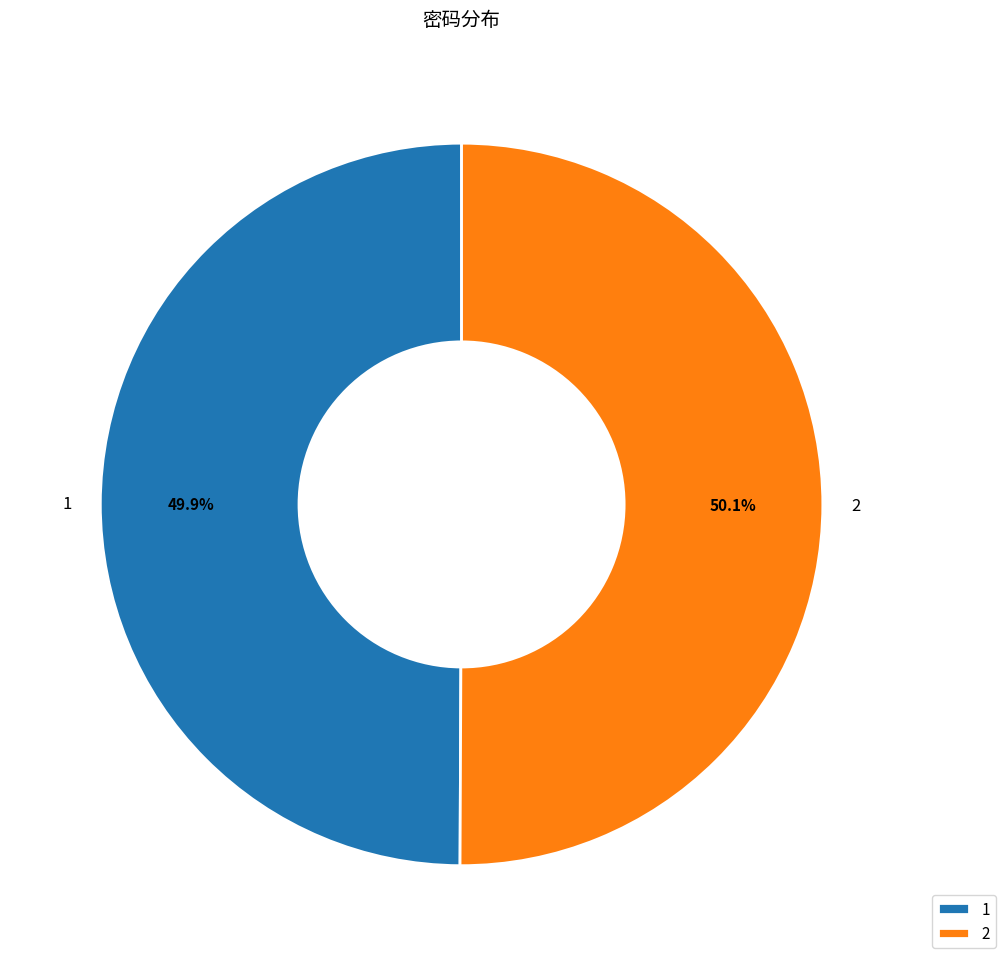

What percentage is the 2 slice, to the nearest percent?

50%